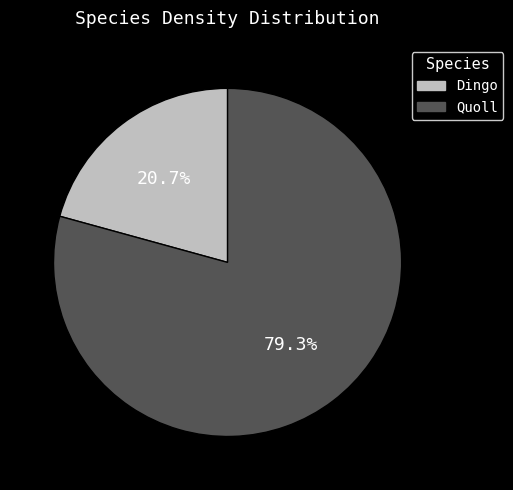

True or false: Quoll accounts for 69% of the total.

False